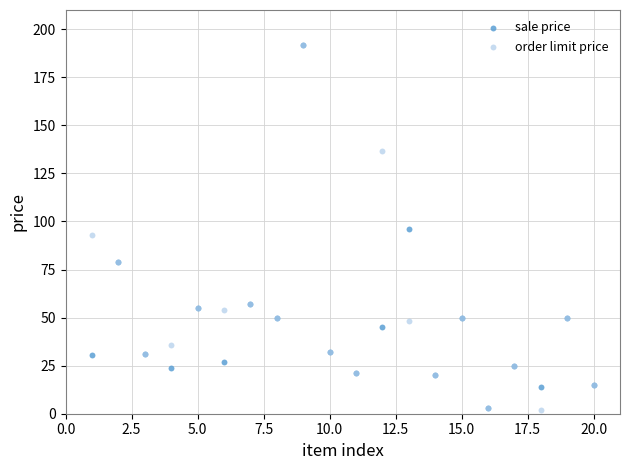

What are all the series names shown in the legend?

sale price, order limit price